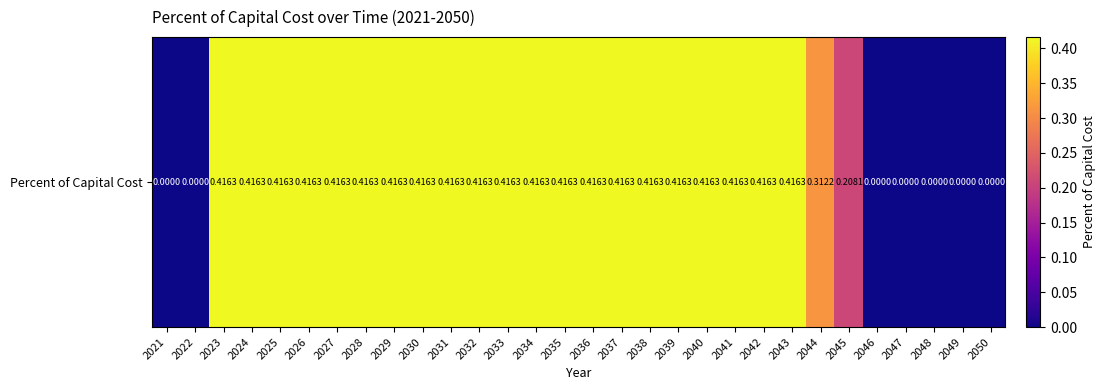

Which has a higher value, 2024 or 2035?

2024